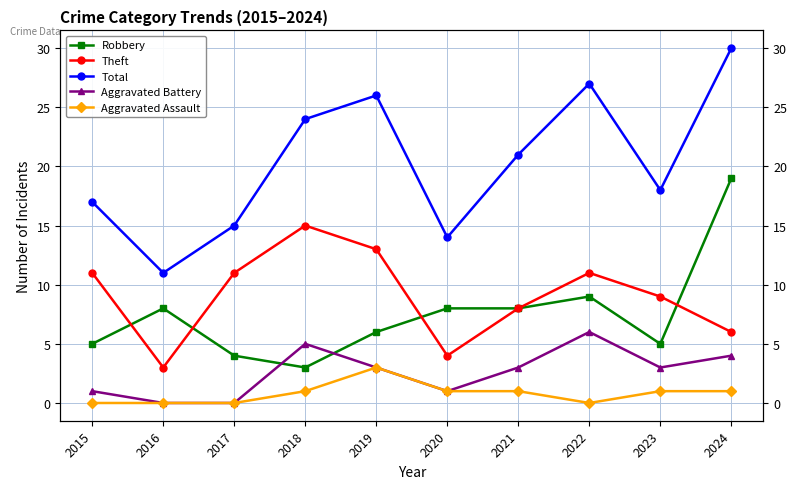

What is the value of the Robbery point at the 2nd from the left?

8